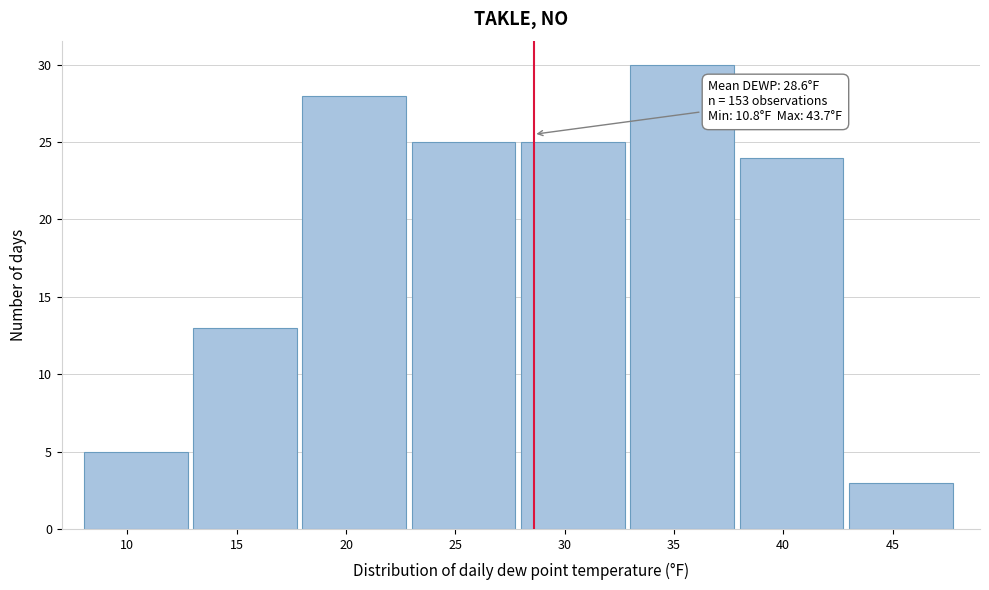

Over which range of the x-axis is the bar tallest?

33 to 38